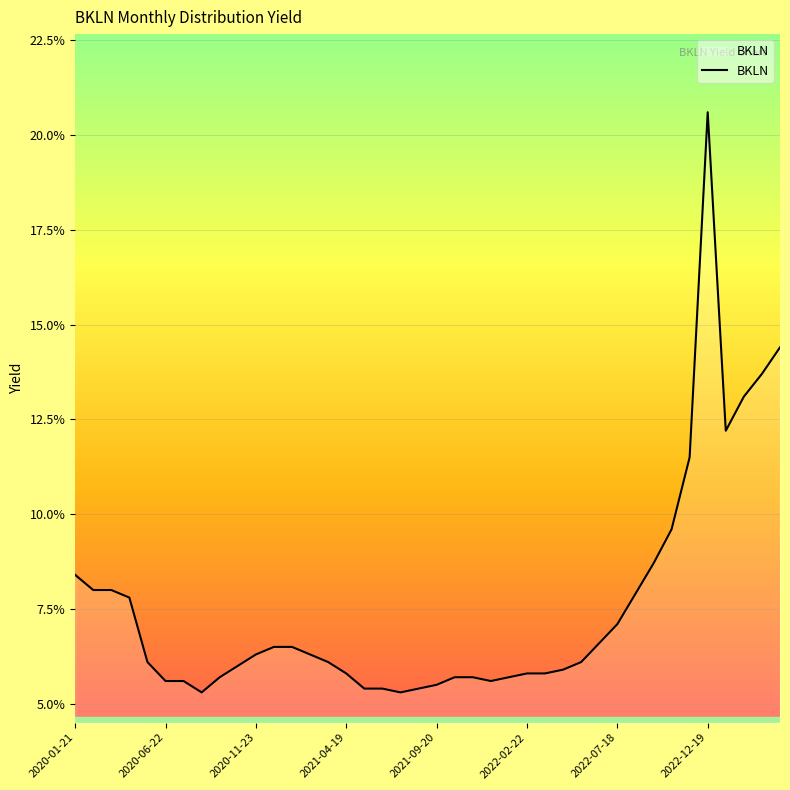

How many interior local valleys (lower than both neighbors) does the data have?

4